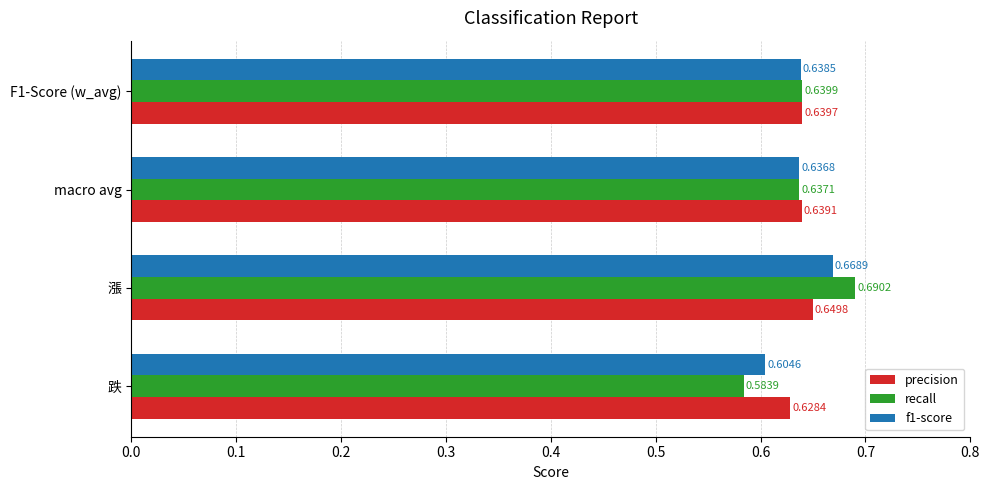

How many f1-score values are between 0 and 1?

4